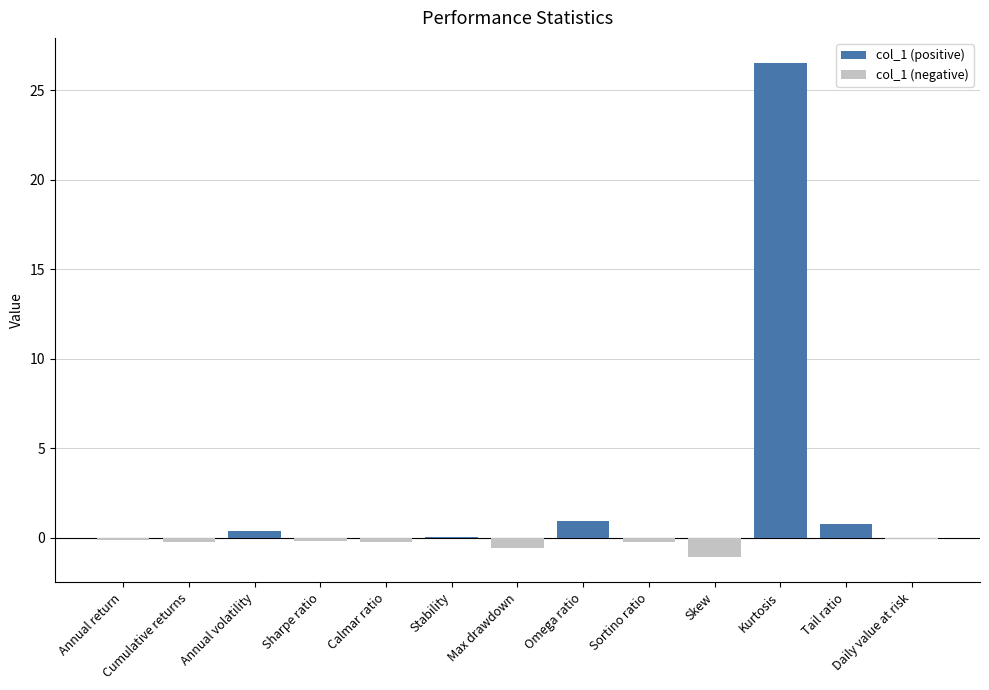

What is the maximum value shown in the chart?

26.5